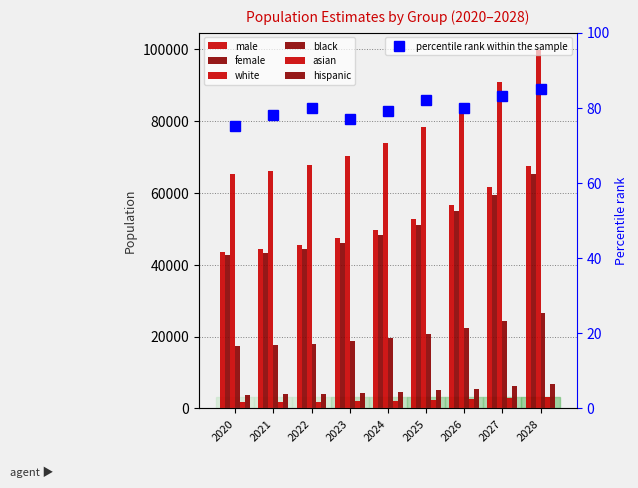

What is the sum of the male values at 2024 and 2023?

97007.9